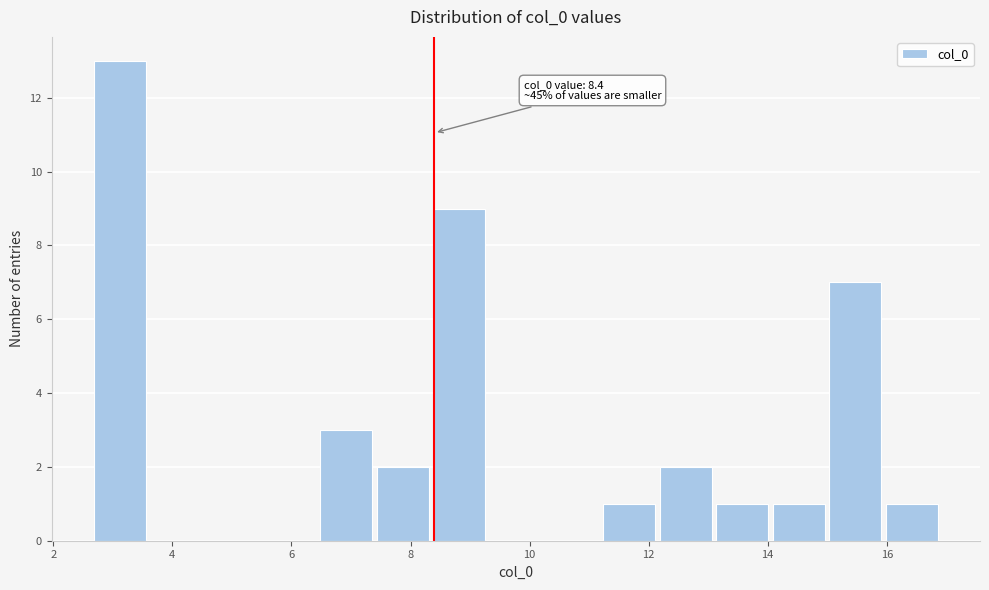

Which range on the x-axis has the tallest bar?

2.6 to 3.6